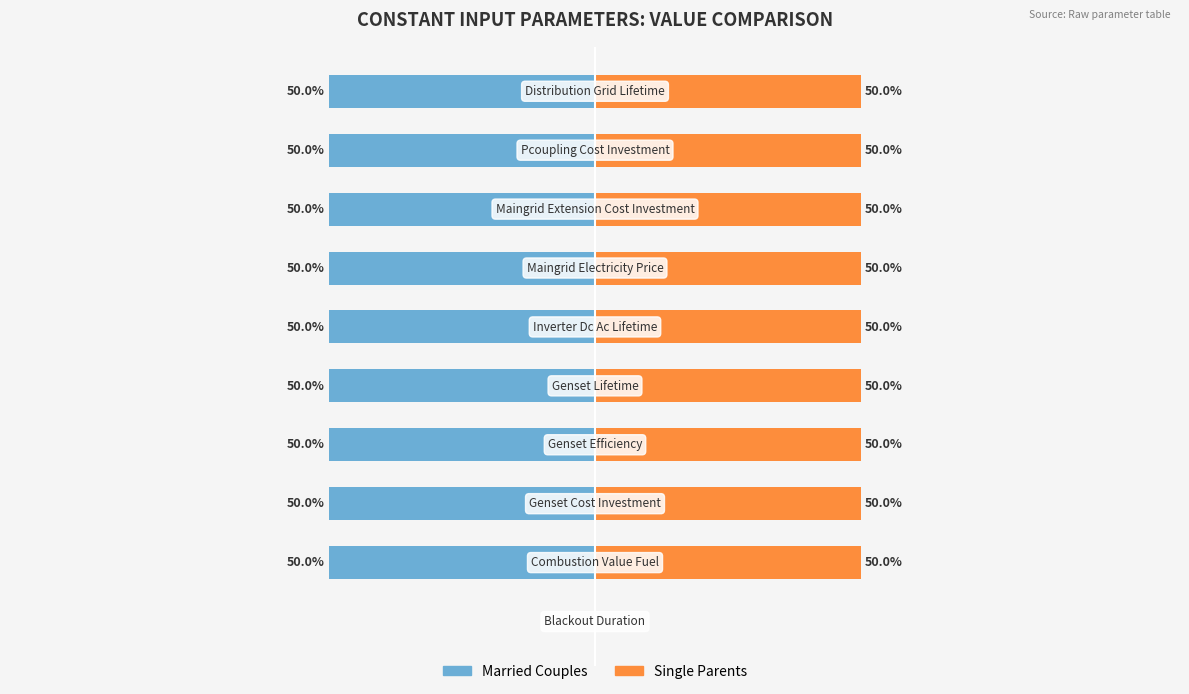

How many distinct data groups are displayed?

2